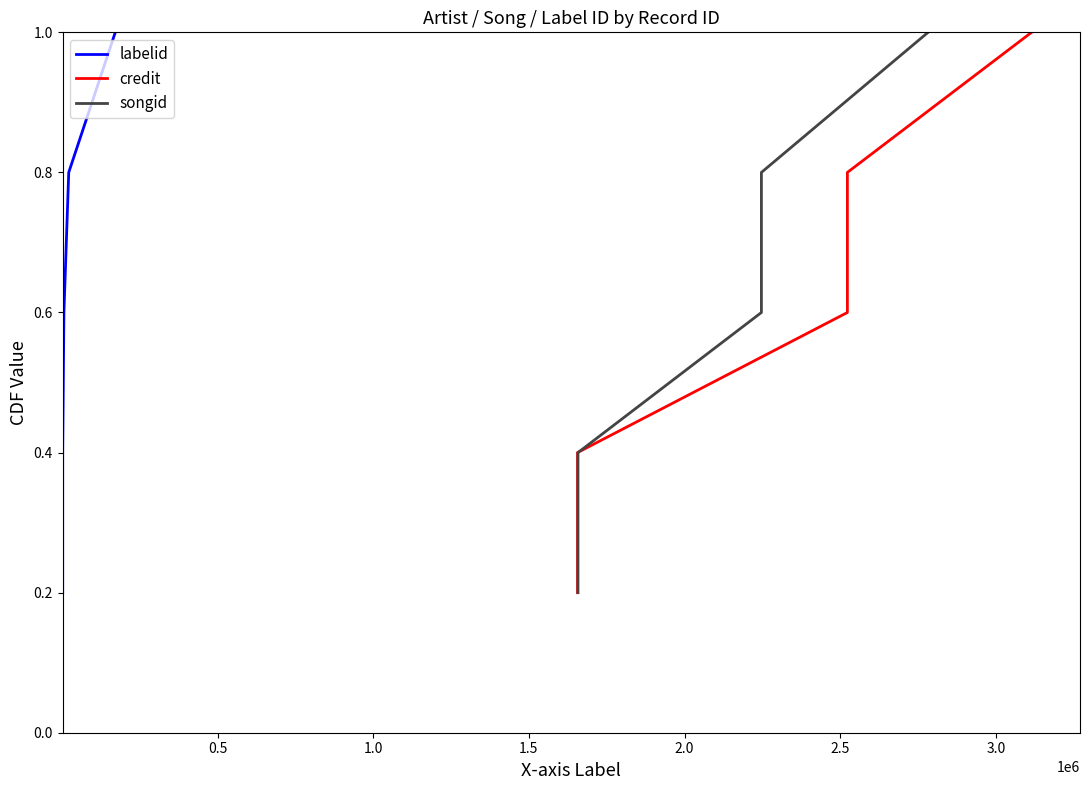

Does the chart display data point markers on the line(s)?

No